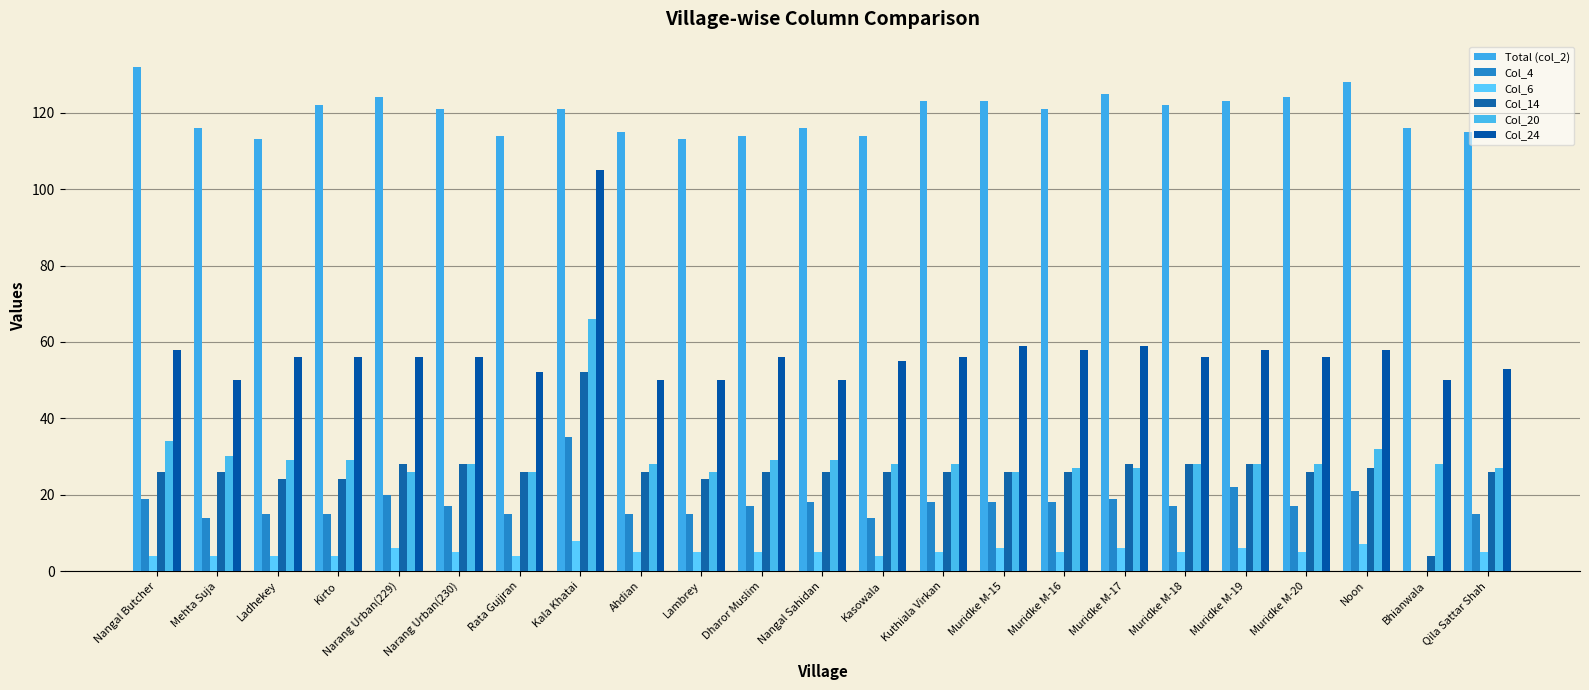

How many data points does each series have?

23